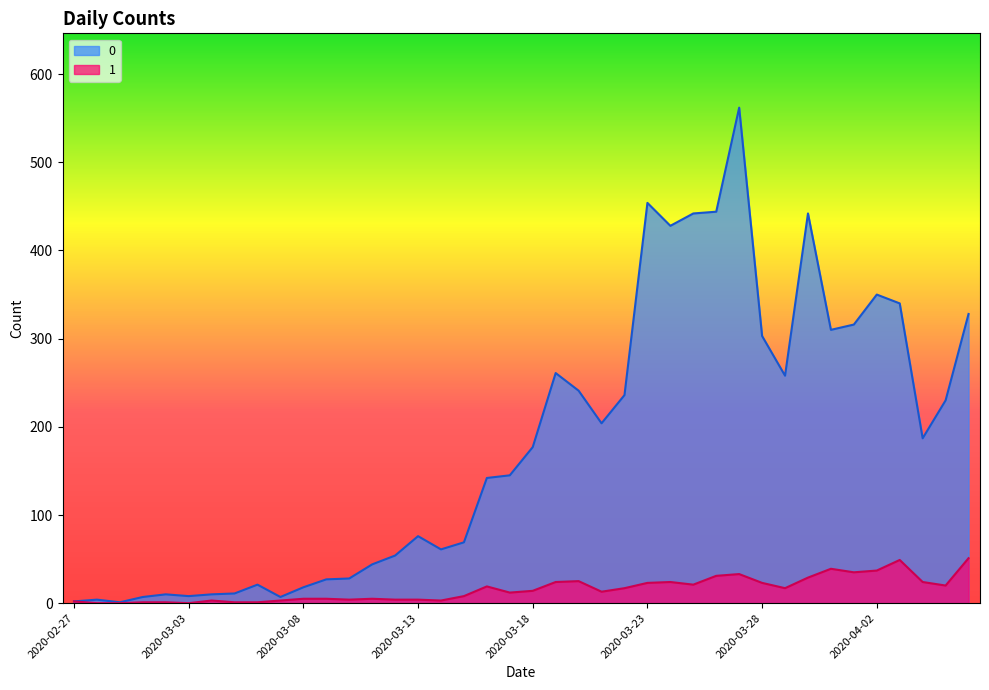

Reading left to right, extract all data points from this chart.

0: 2	4	1	7	10	8	10	11	21	7	18	27	28	44	54	76	61	69	142	145	177	261	241	204	236	454	428	442	444	562	303	258	442	310	316	350	340	187	230	328
1: 2	0	0	1	1	0	3	1	1	3	5	5	4	5	4	4	3	8	19	12	14	24	25	13	17	23	24	21	31	33	23	17	29	39	35	37	49	24	20	51